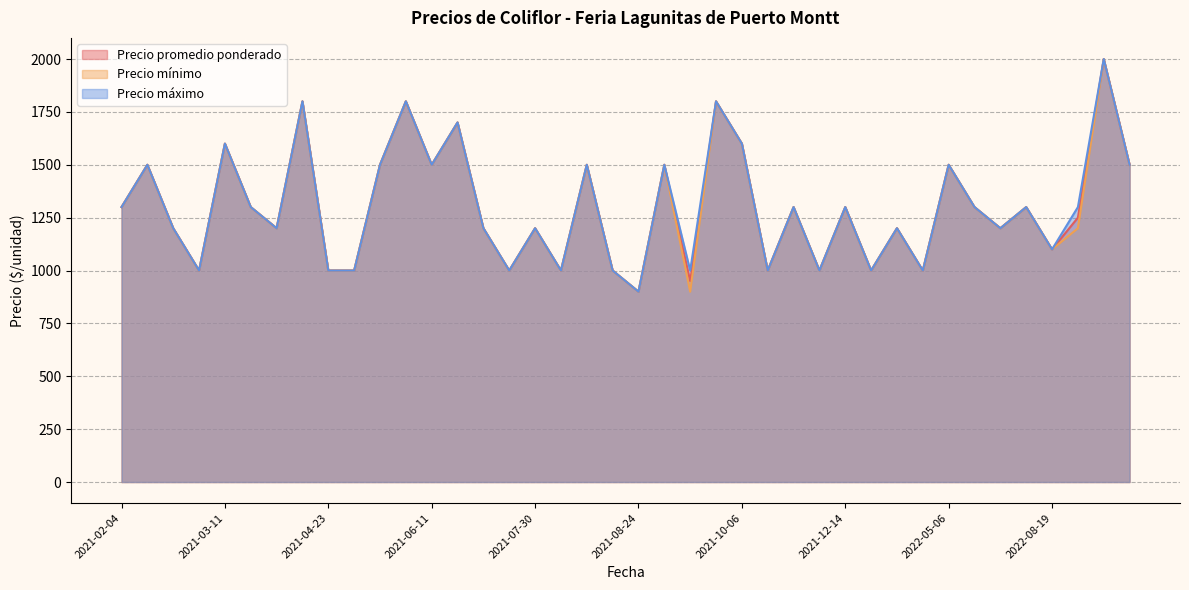

Where is Precio mínimo nearest to the value 1450?

2021-02-05